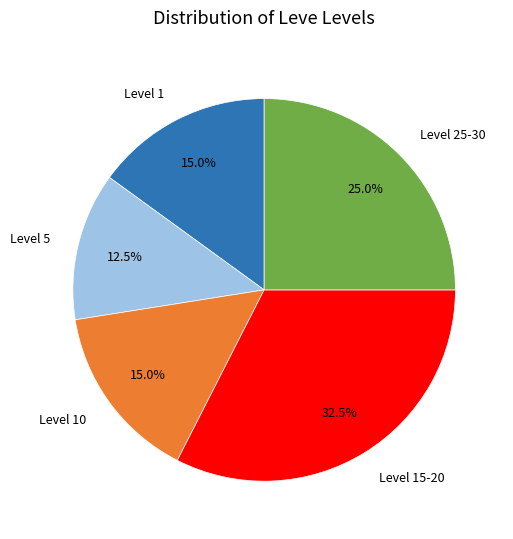

What percentage is the Level 10 slice, to the nearest percent?

15%